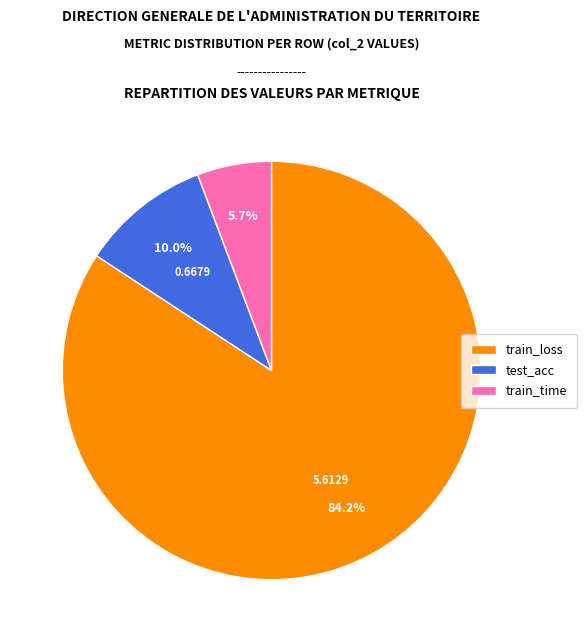

The test_acc slice represents 1% of the pie. True or false?

False